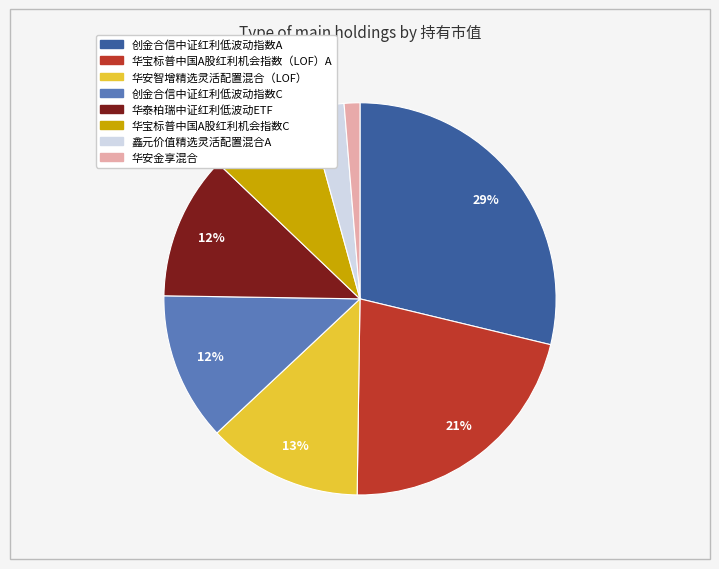

To the nearest percent, what is the difference between the 创金合信中证红利低波动指数A and 华泰柏瑞中证红利低波动ETF slice percentages?

17%